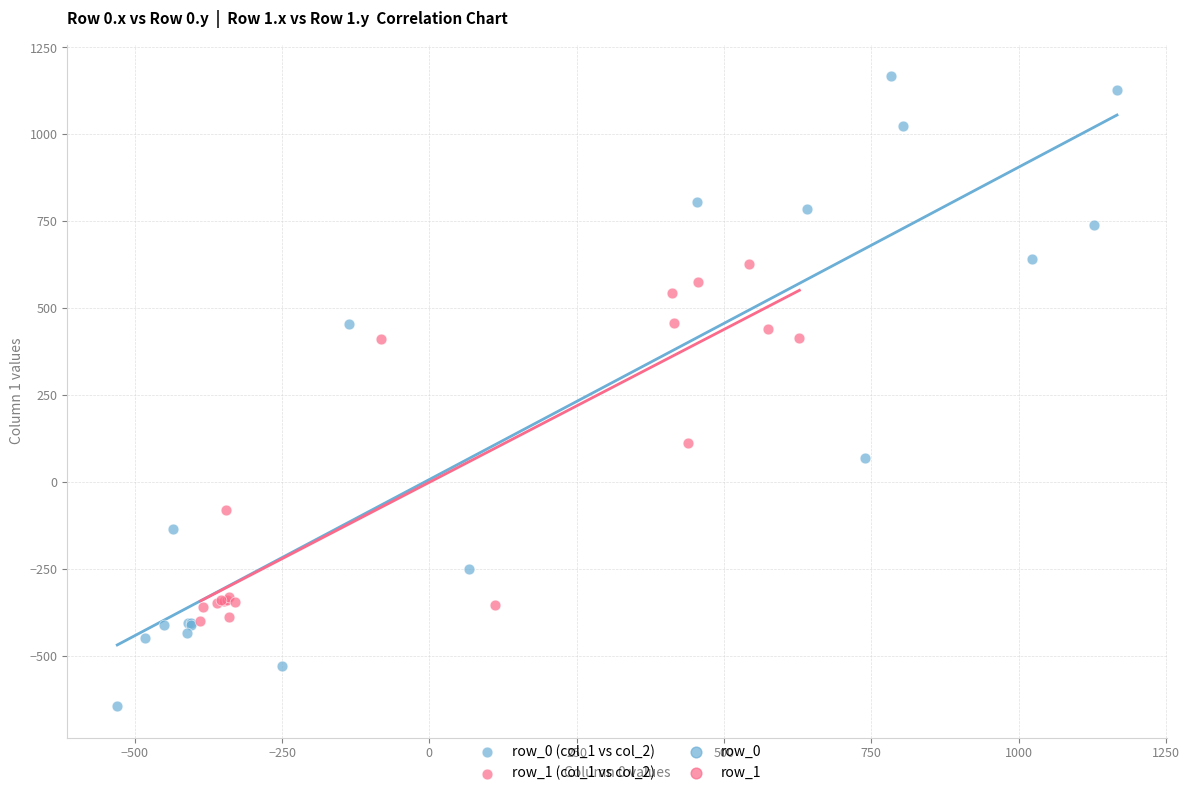

Which series reaches the minimum Y coordinate?

row_0 (col_1 vs col_2)